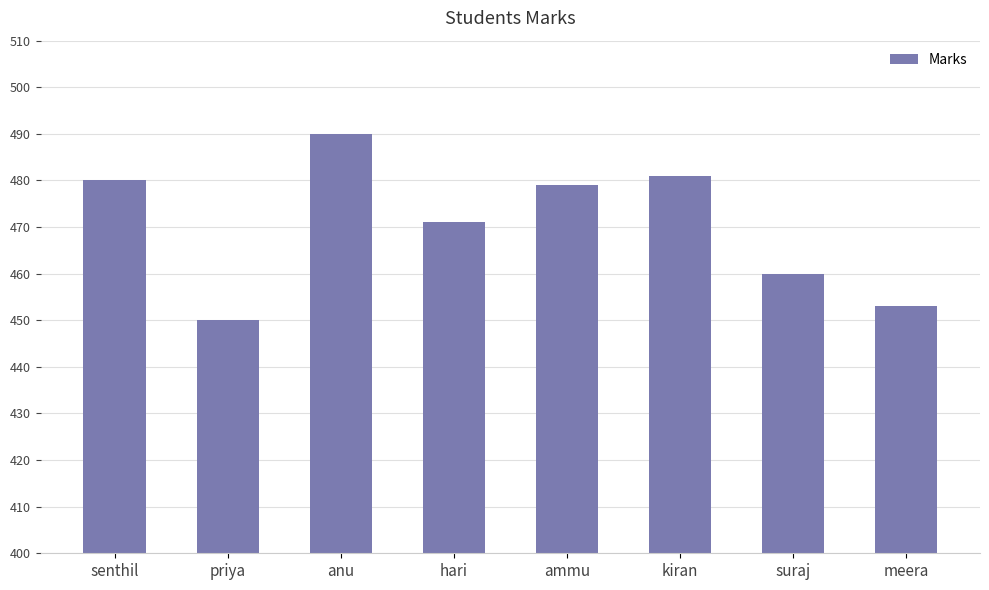

At which label does the data first exceed 479?

senthil